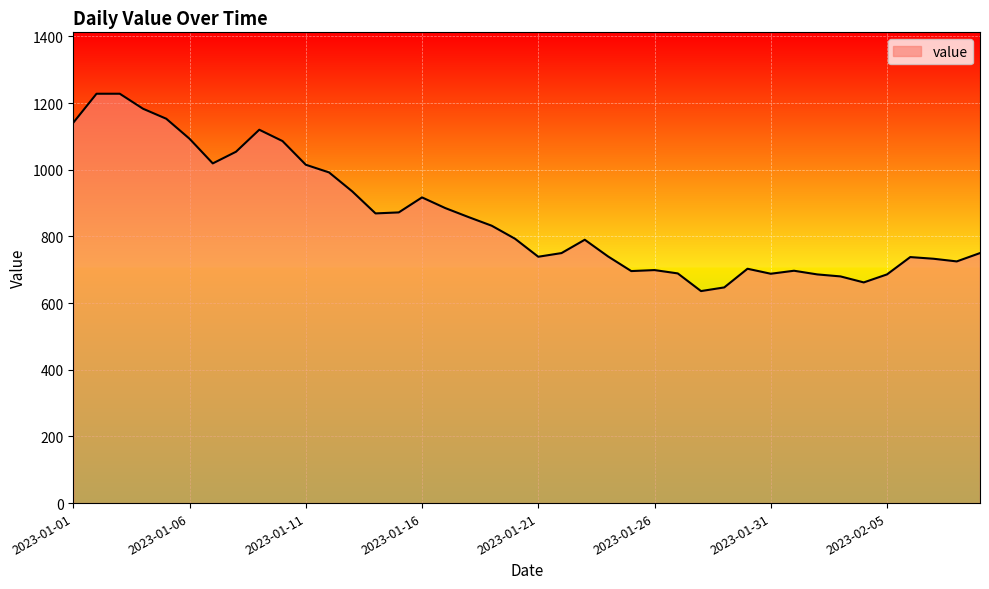

What is the maximum value shown in the chart?

1228